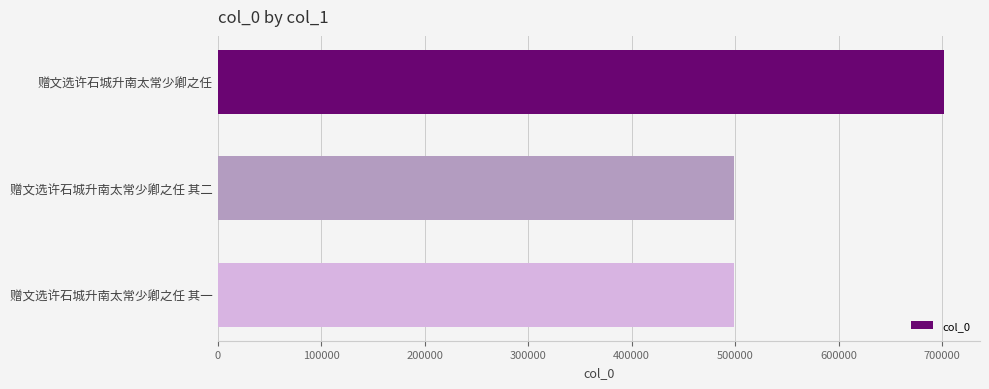

How many distinct data groups are displayed?

1